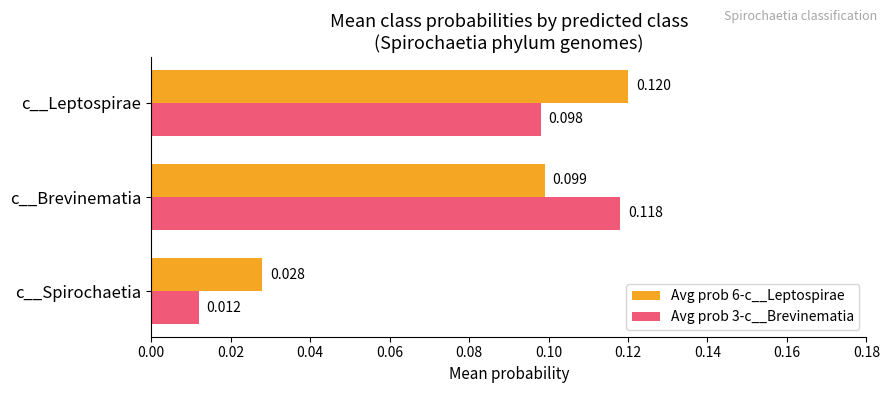

Which category has the highest value across all series?

c__Leptospirae